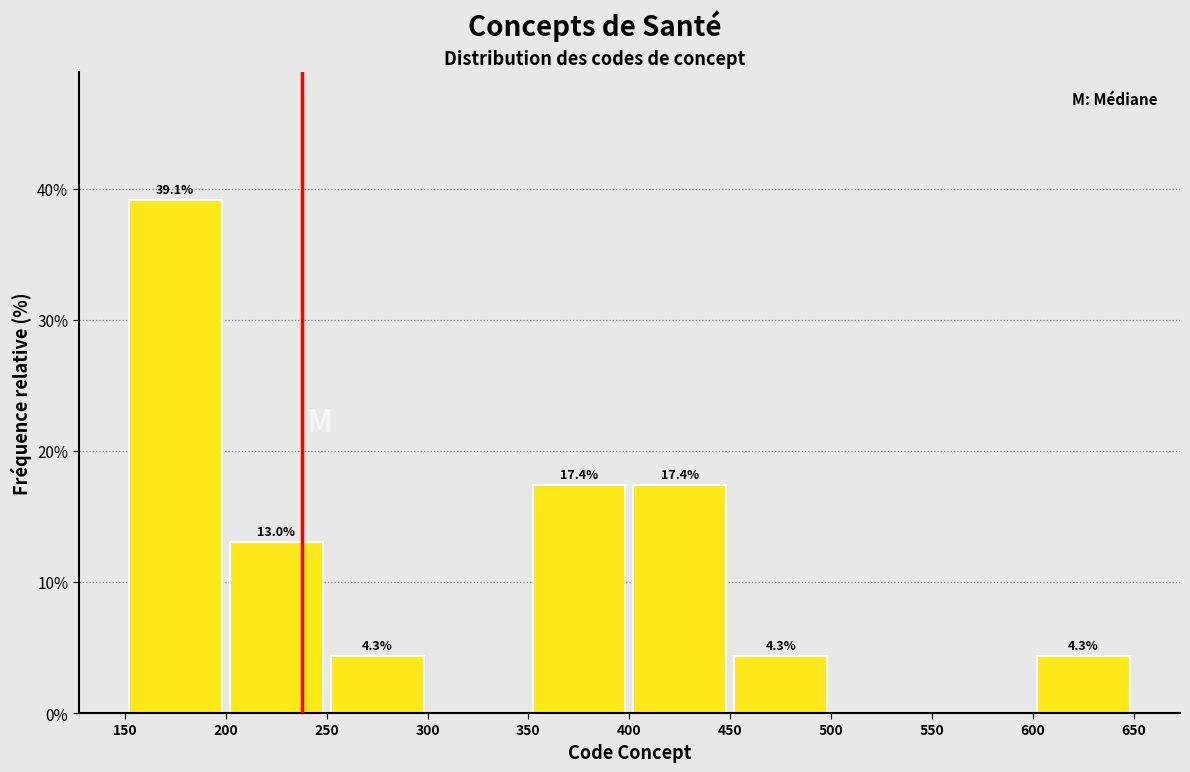

Which range on the x-axis has the tallest bar?

150 to 200